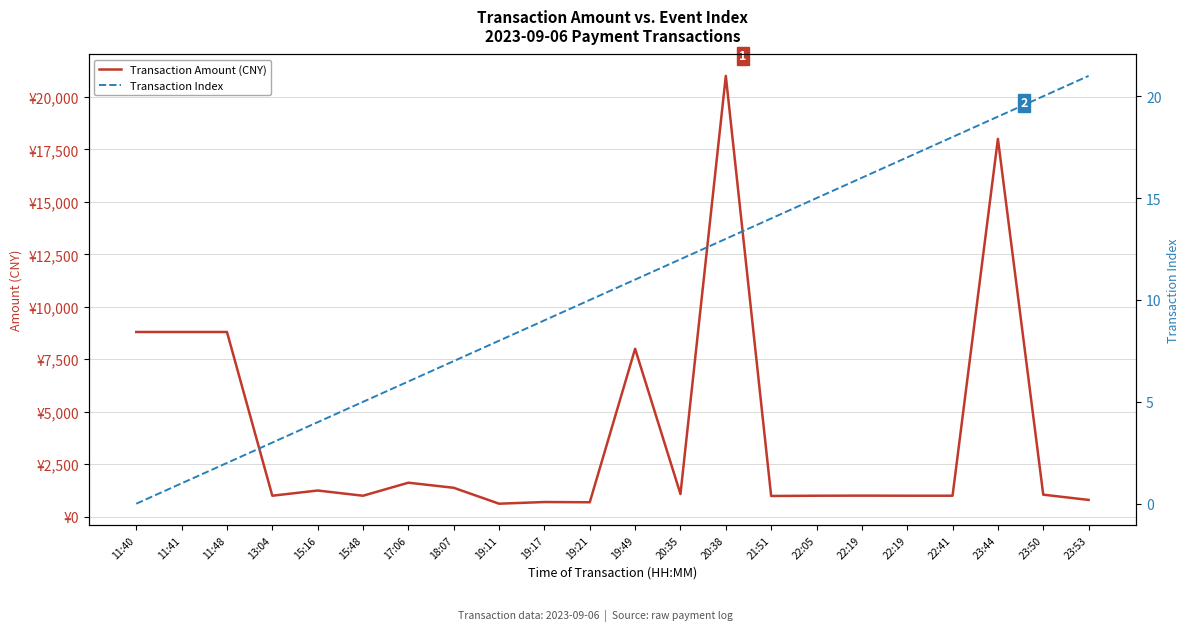

What is the label of the 10th point from the right?

20:35